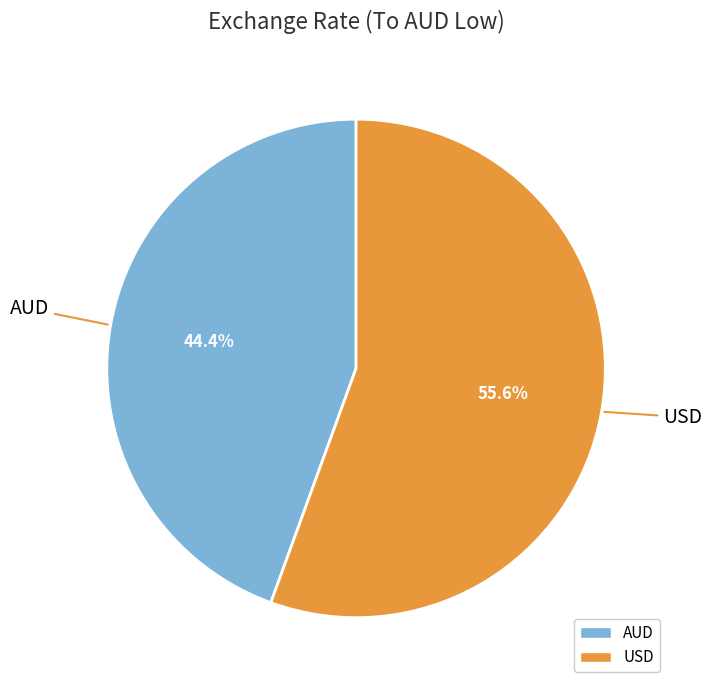

Which has a higher value, AUD or USD?

USD